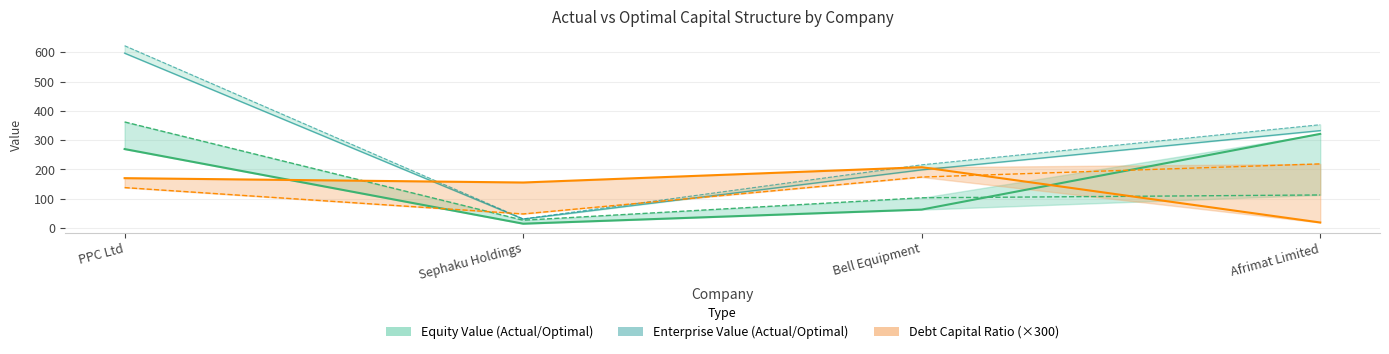

Rank the series by their maximum value, from highest to lowest.

optimal_enterprise_value, actual_enterprise_value, optimal_equity_value, actual_equity_value, optimal_debt_capital (×300), actual_debt_capital (×300)